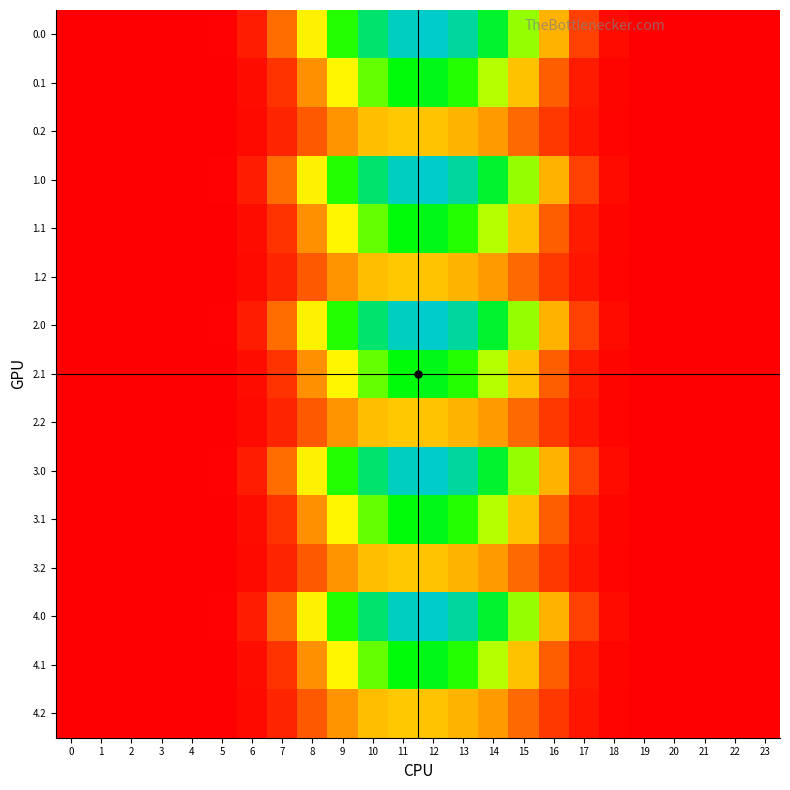

At how many categories does at least one series exceed 92?

9